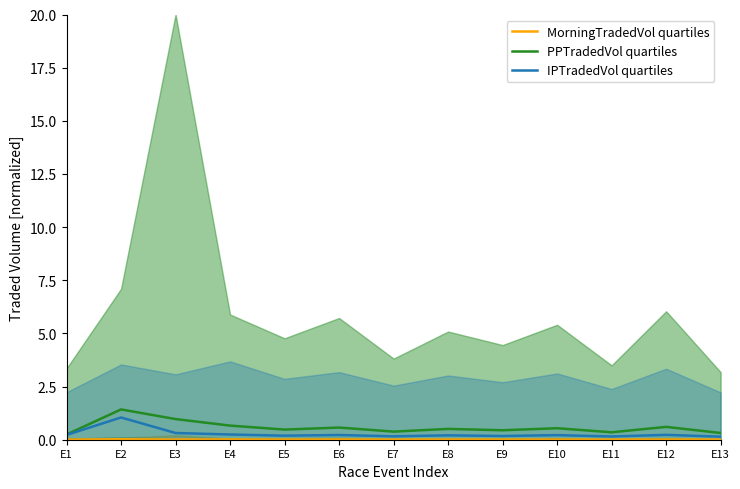

Where is the first local maximum for MorningTradedVol quartiles?

E2